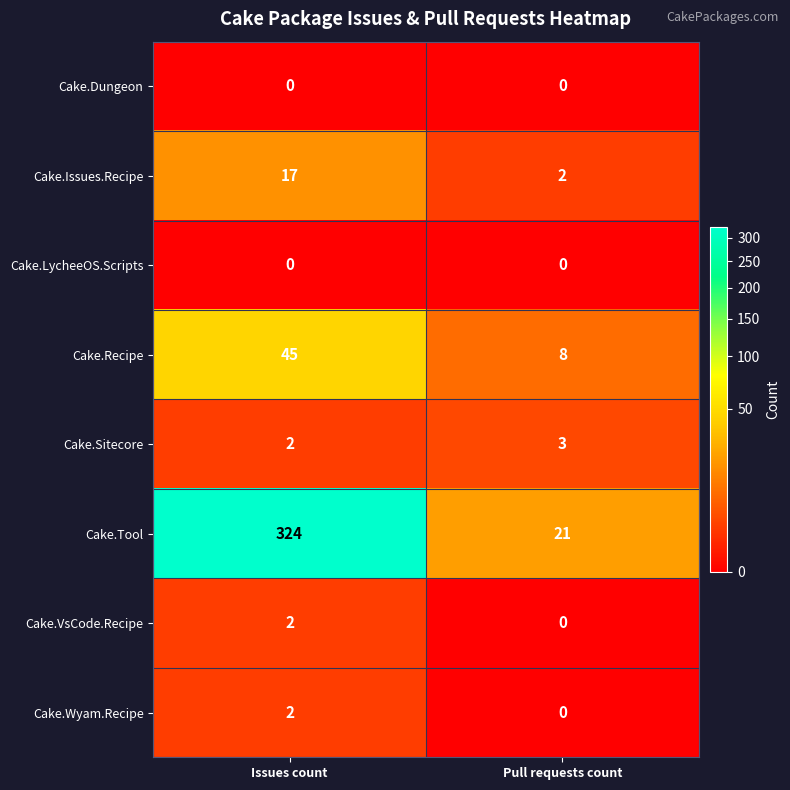

True or false: Cake.Wyam.Recipe has a value of -1 at Pull requests count.

False